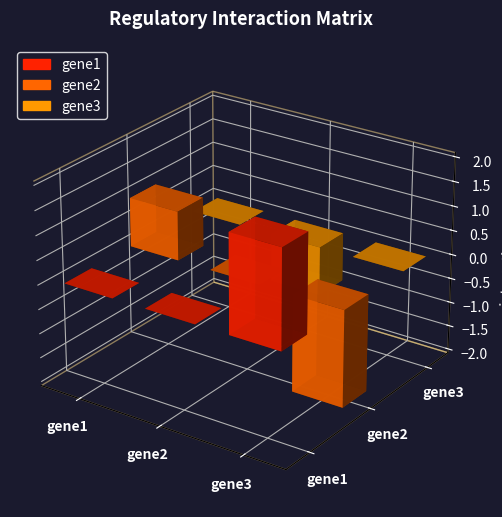

Which category has the lowest value in the gene2 series?

gene3